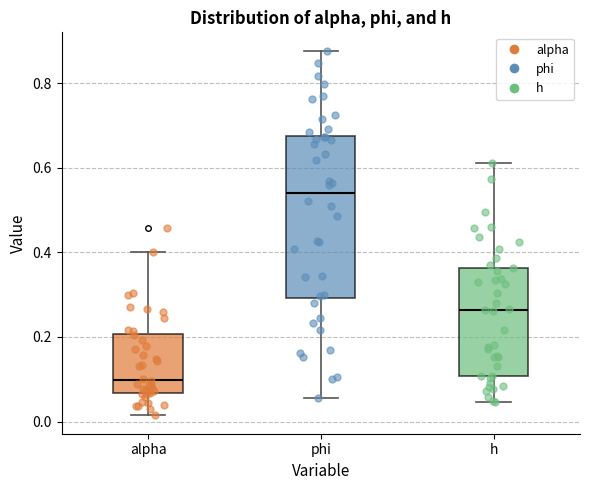

Comparing the boxes themselves (not the whiskers), which one is the tallest?

phi